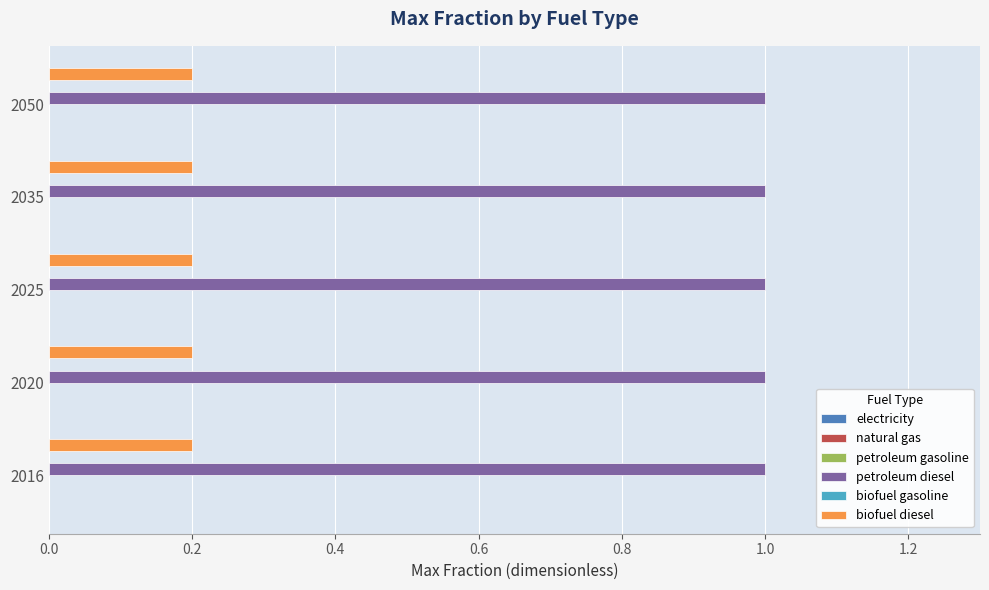

What is the sum of all petroleum diesel values?

5.0